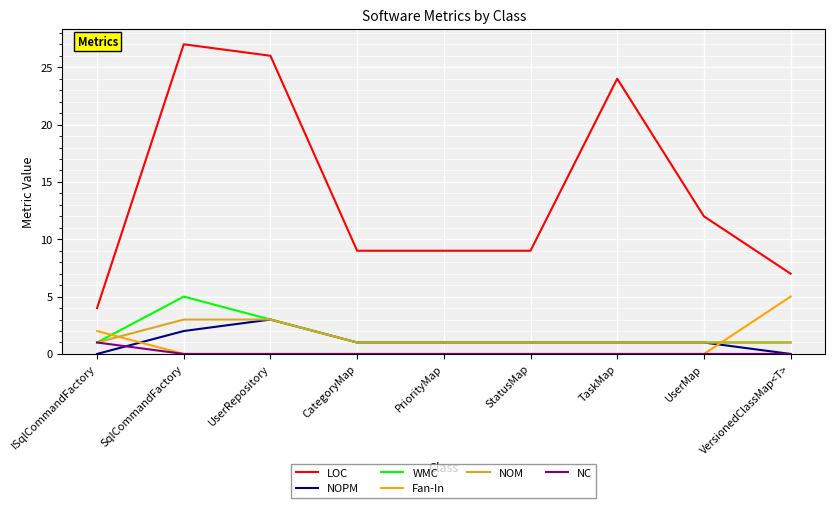

What position from the right is CategoryMap?

6